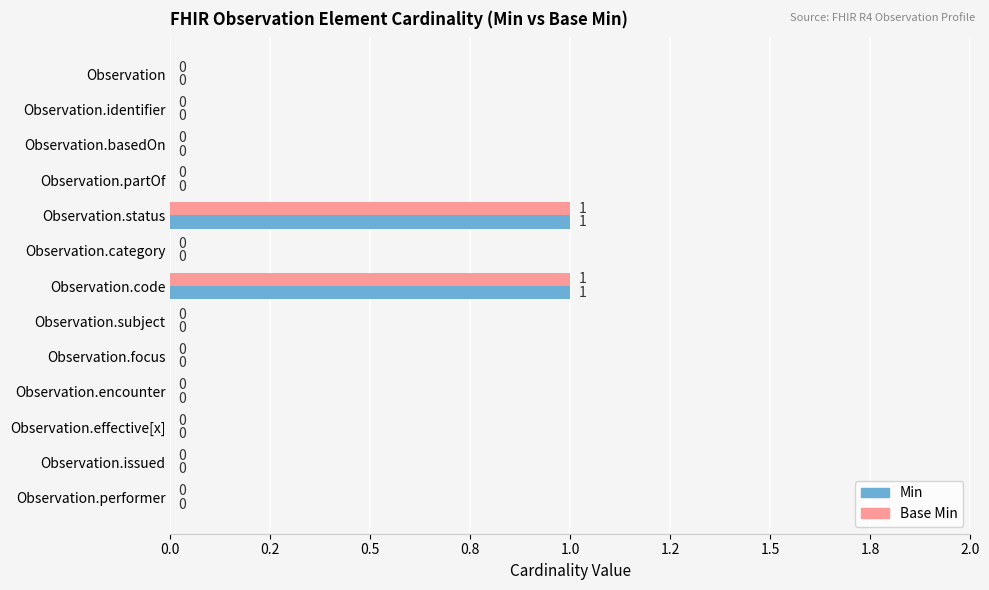

Reading left to right, list all the values displayed in this chart.

Min: 0	0	0	0	1	0	1	0	0	0	0	0	0
Base Min: 0	0	0	0	1	0	1	0	0	0	0	0	0